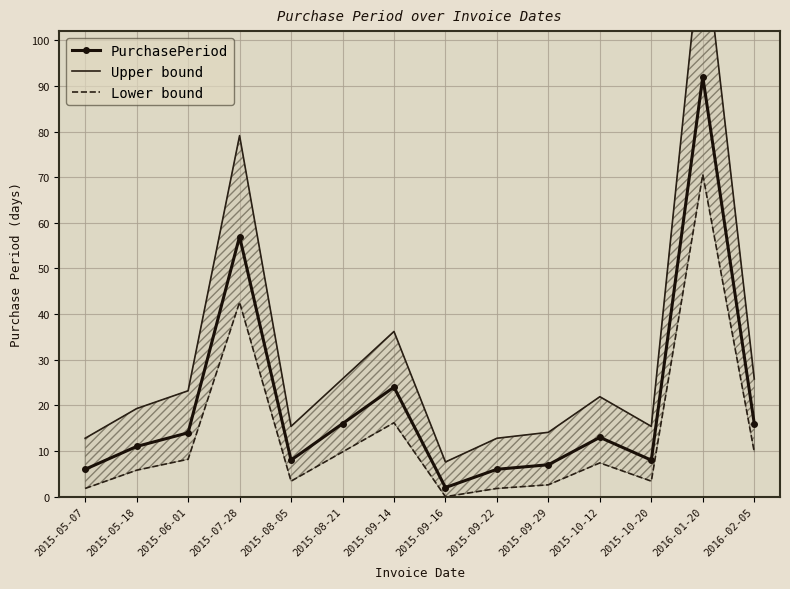

What is the sum of the PurchasePeriod values at 2016-02-05 and 2015-08-21?

32